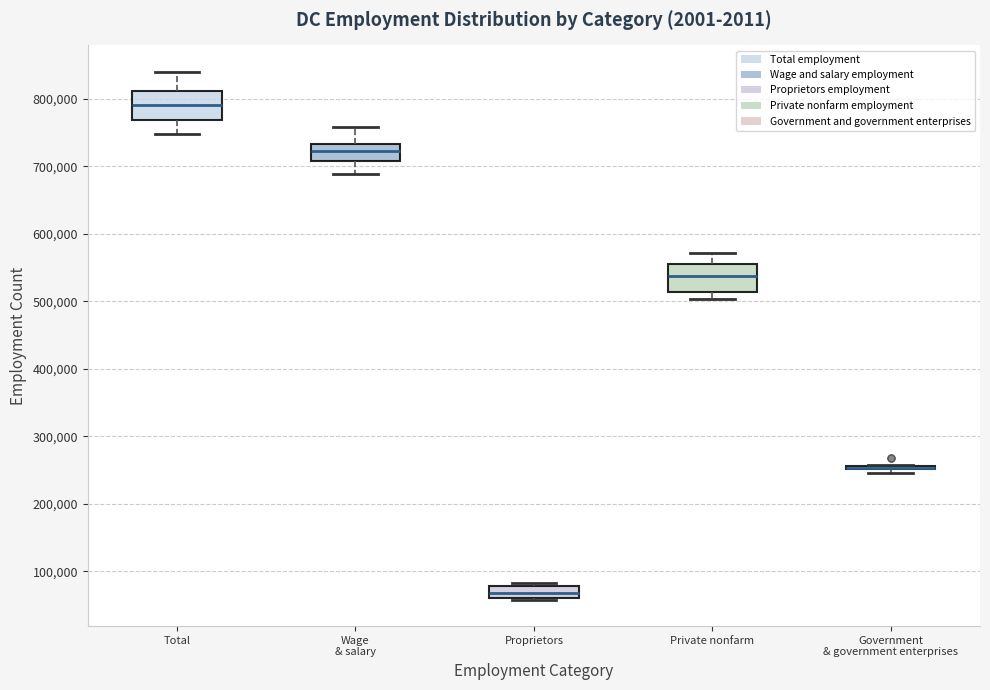

Where does the median line of the box for Private nonfarm sit on the y-axis? The values are not printed on the chart, so give them approximately, as read against the axis.

540000